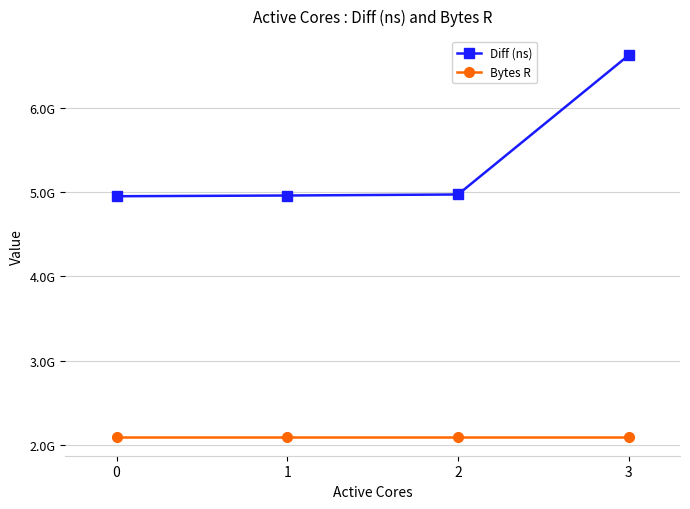

What are all the series names shown in the legend?

Diff (ns), Bytes R